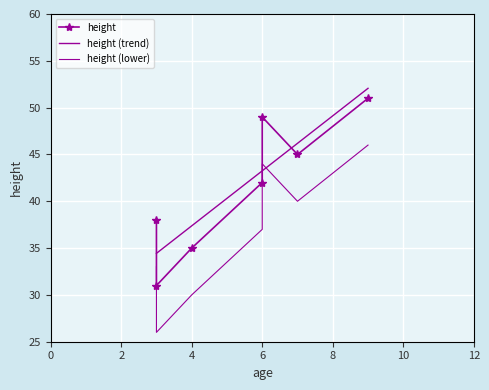

How many interior local peaks (higher than both neighbors) does the data have?

1